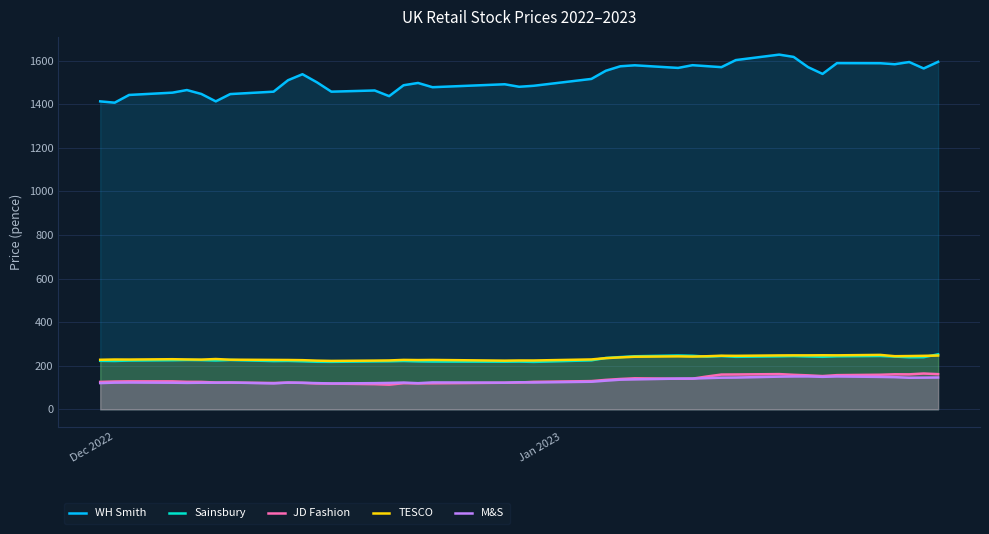

True or false: Sainsbury and M&S intersect in this chart.

False